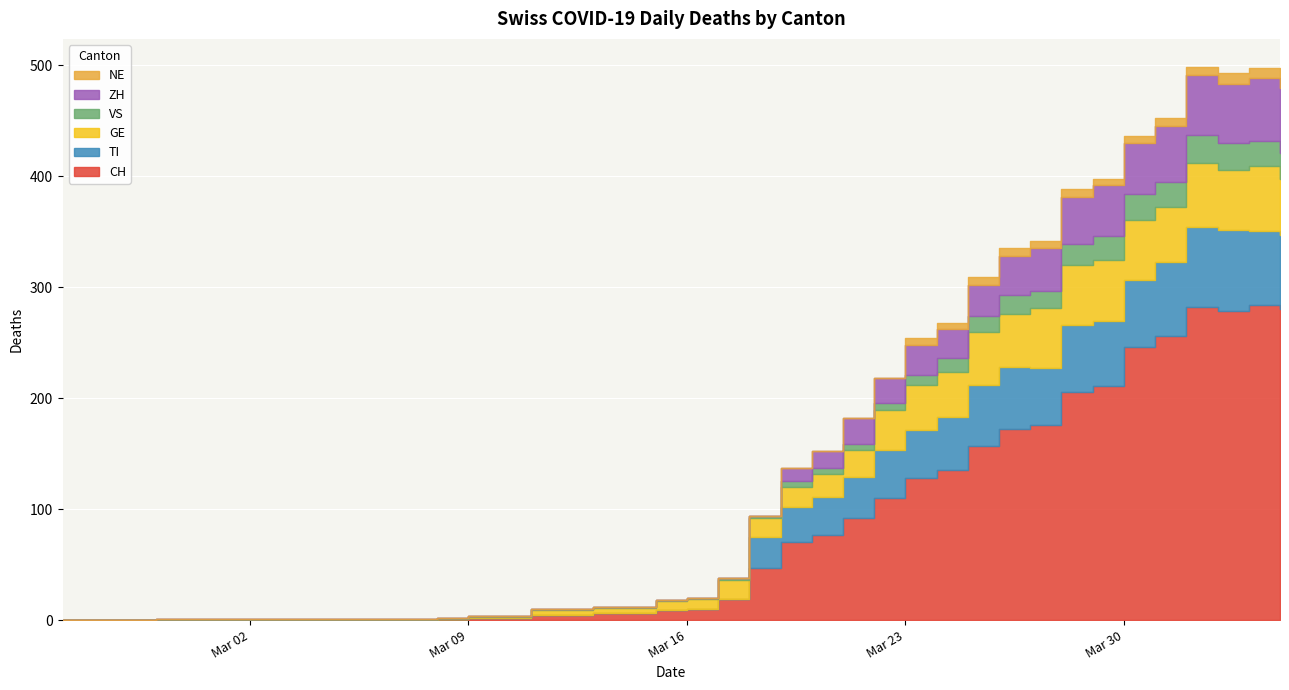

At which category is the sum across all series the highest?

2020-04-01